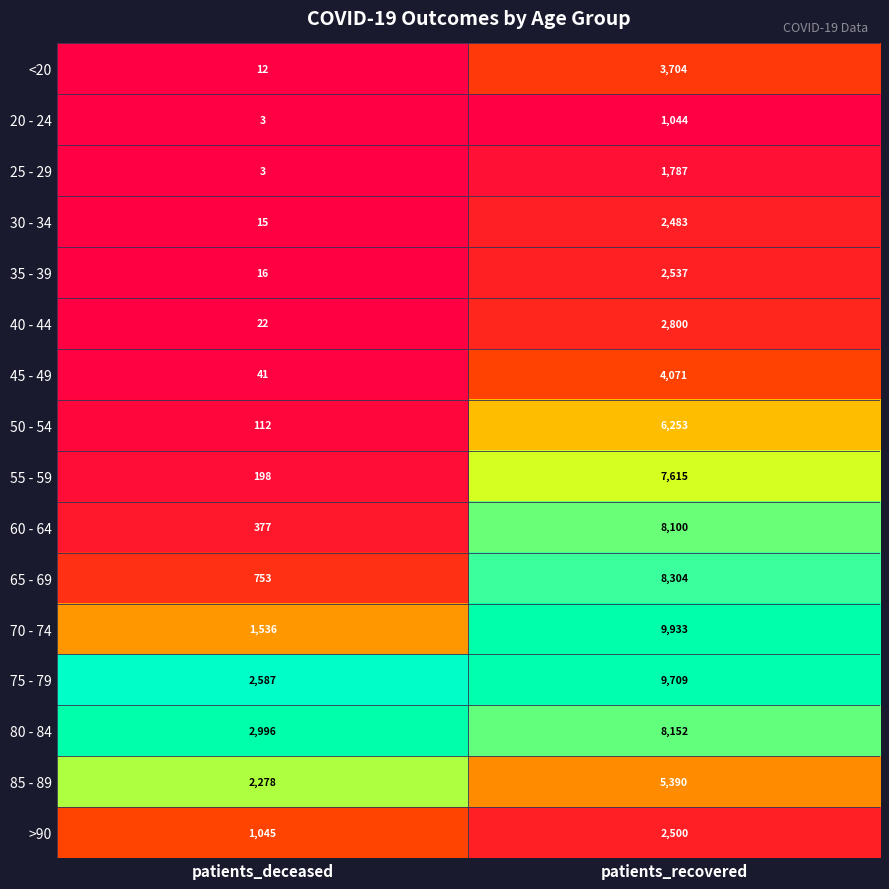

What is the average value of the 85 - 89 series?

3834